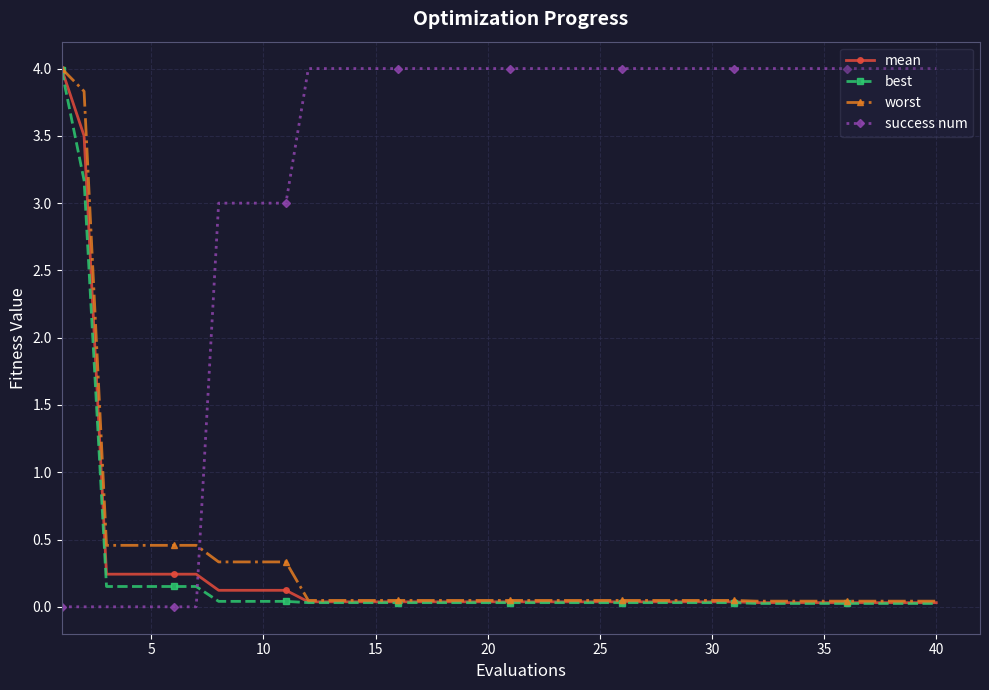

True or false: success num and worst intersect in this chart.

True